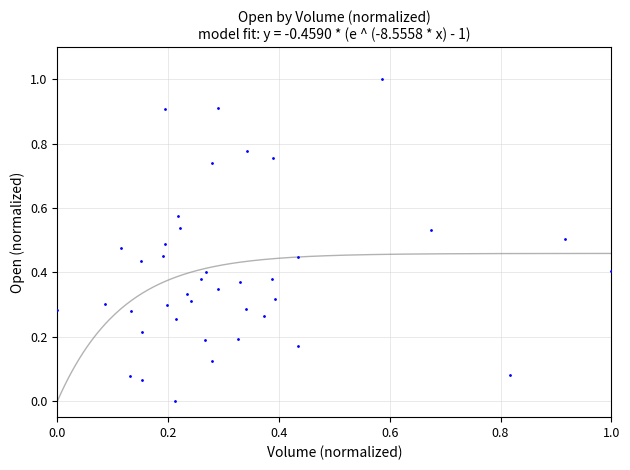

What is the range of X values (max minus min)?

1.0